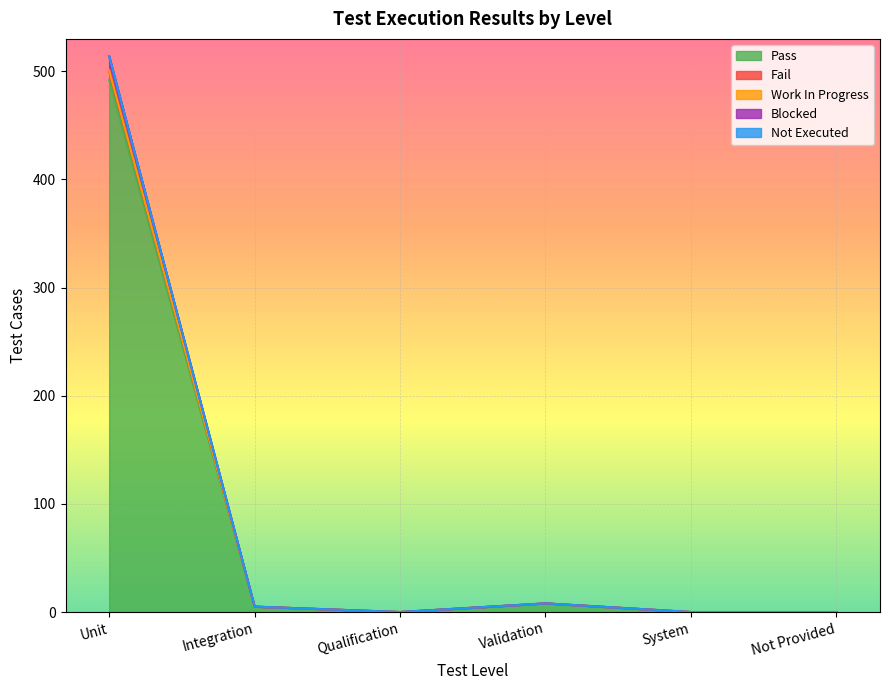

Which category has the highest value in the Pass series?

Unit